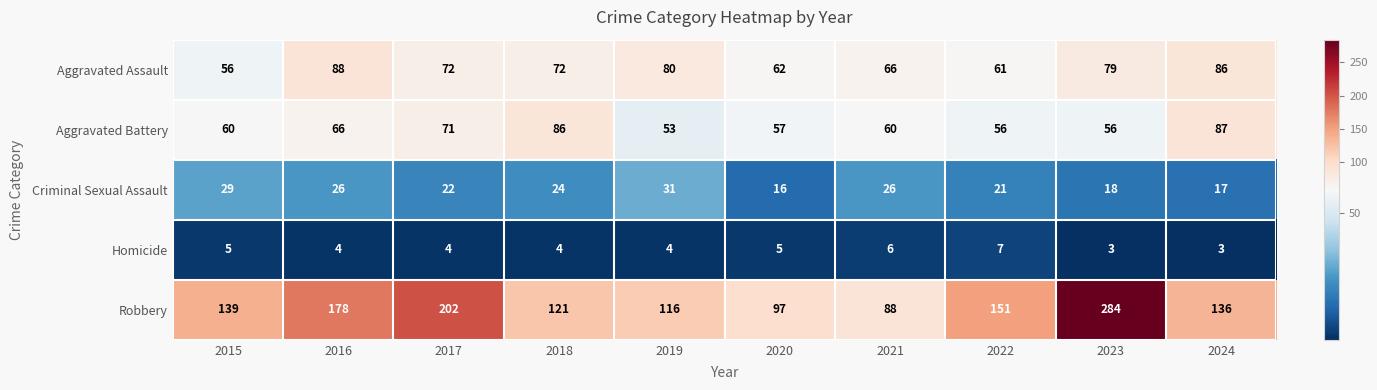

What is the spread (max minus min) of values at 2018?

117